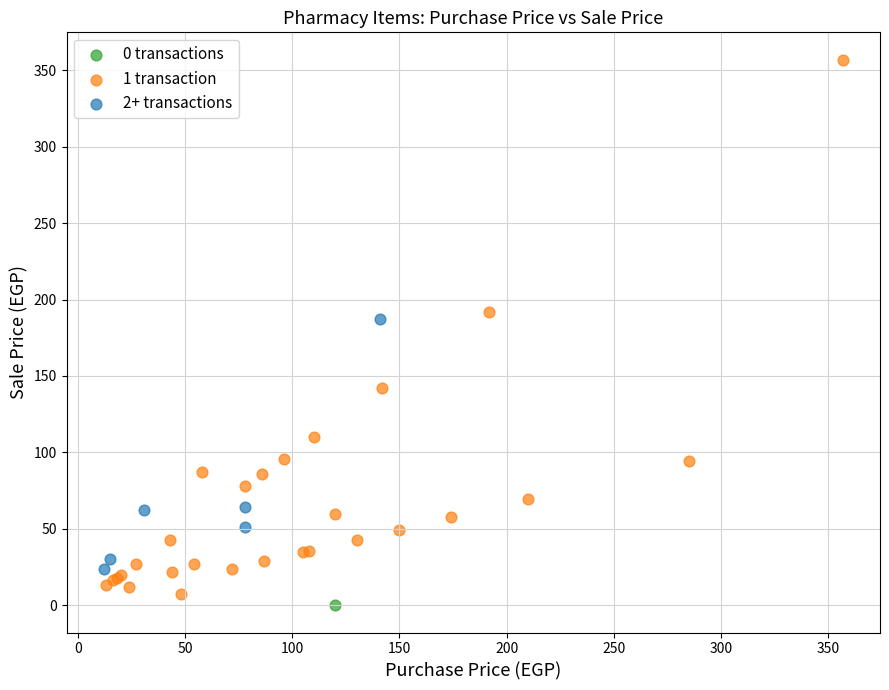

Which series contains the lowest Y value?

0 transactions